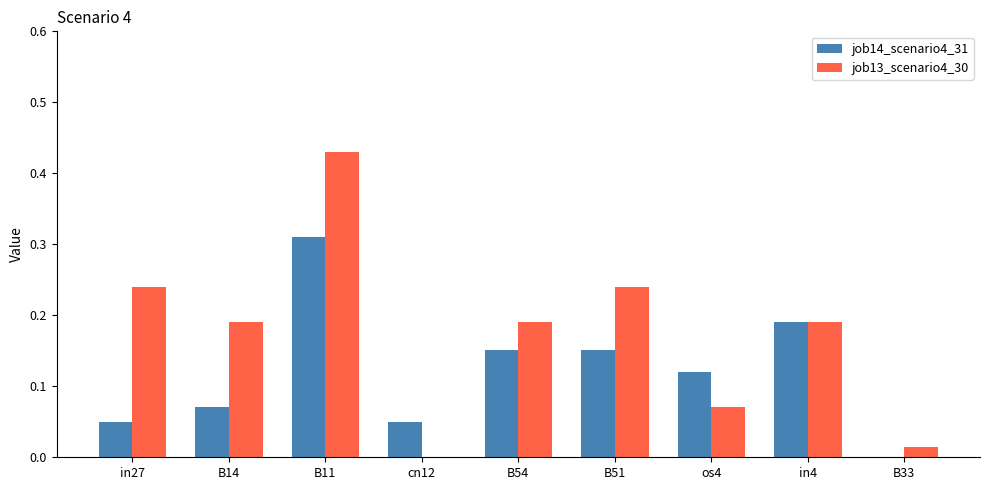

At which category is the sum across all series the highest?

B11